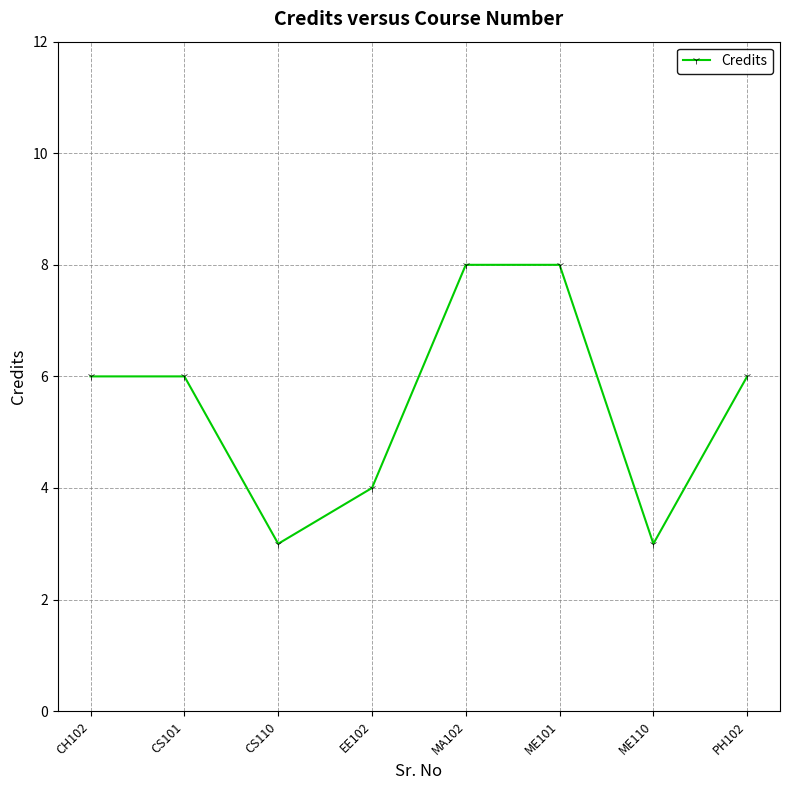

What is the difference between the maximum and minimum values?

5